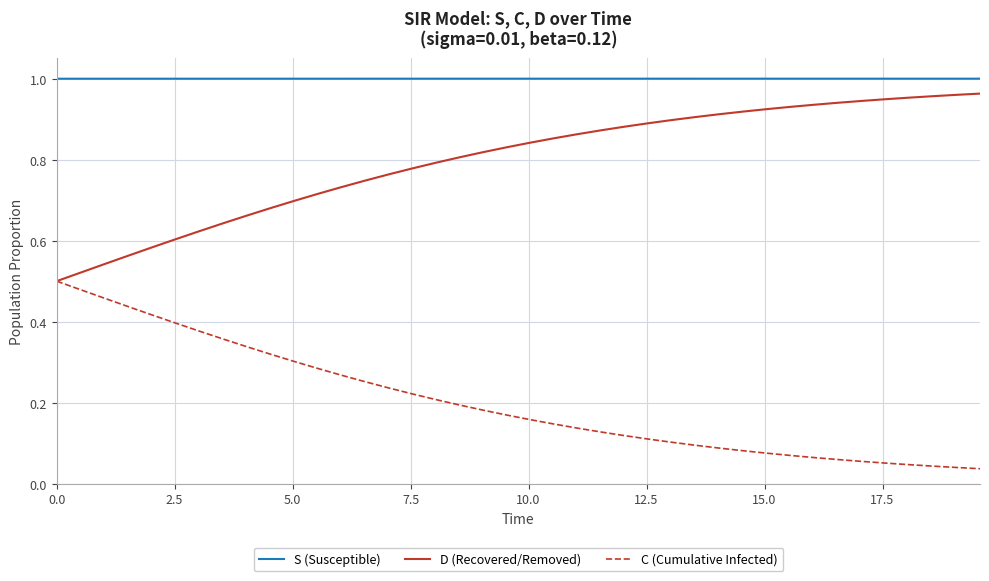

At how many categories does at least one series exceed 0?

40